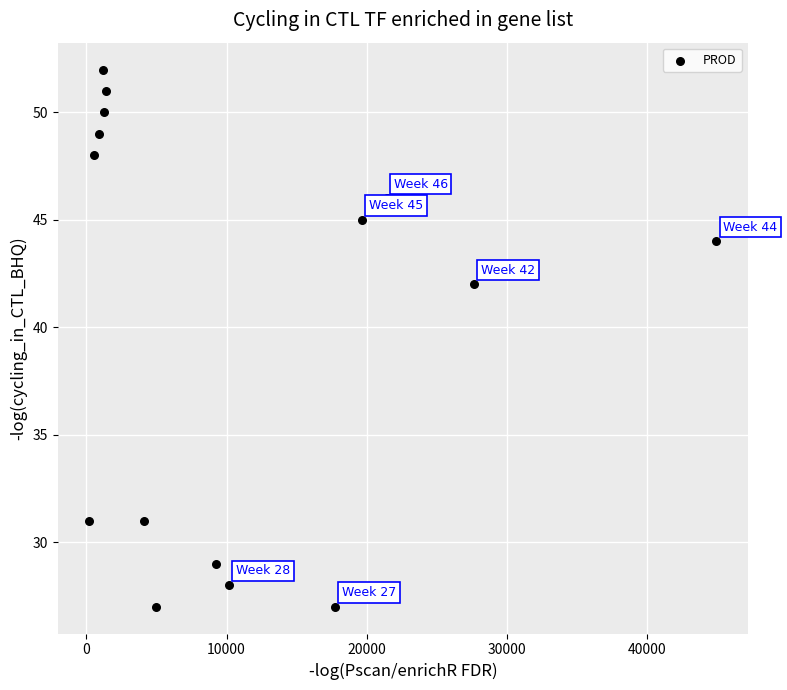

What Y value in the scatter plot is closest to 39?

42